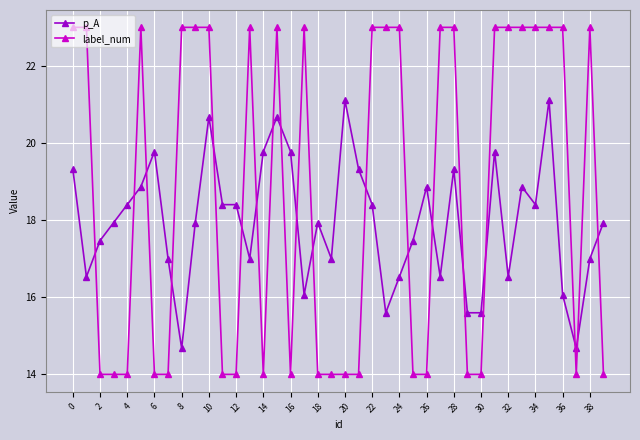

Which series has the widest spread of values?

label_num